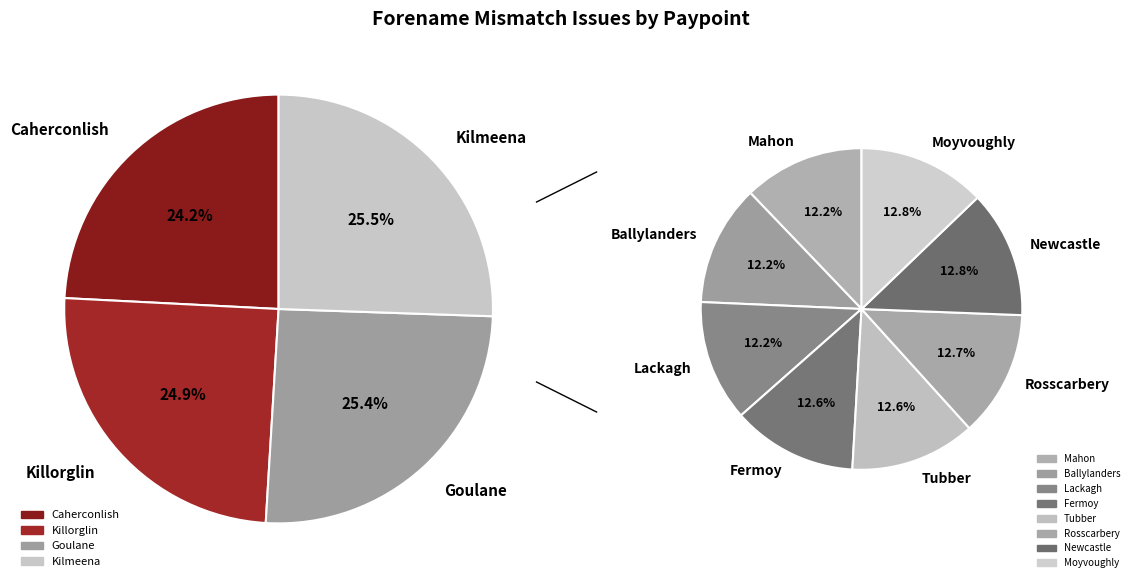

Is there a majority slice in this chart?

No